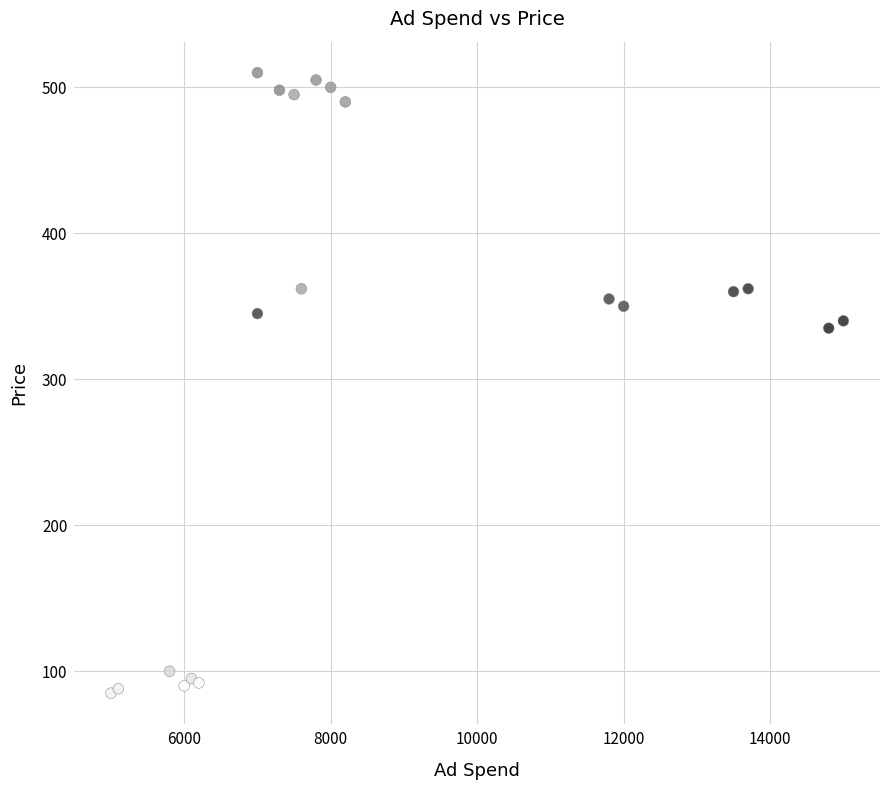

What Y value in the scatter plot is closest to 297?

335